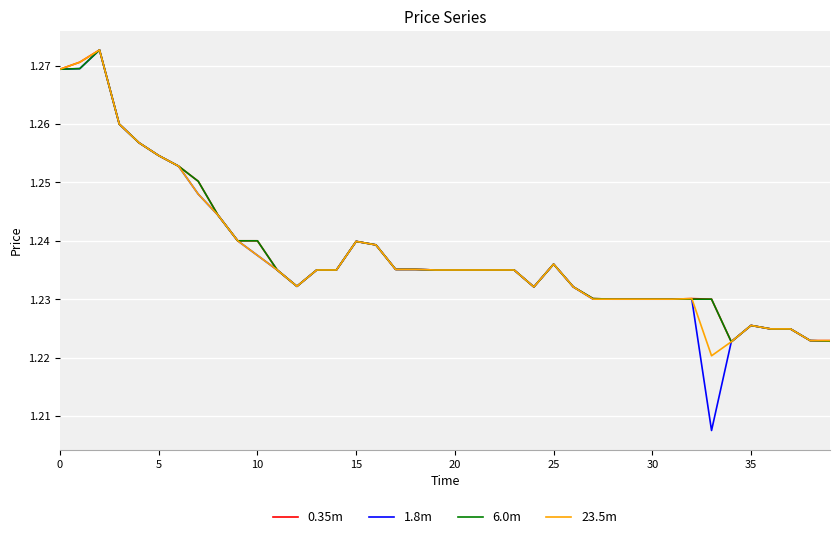

Which series has the widest spread of values?

1.8m